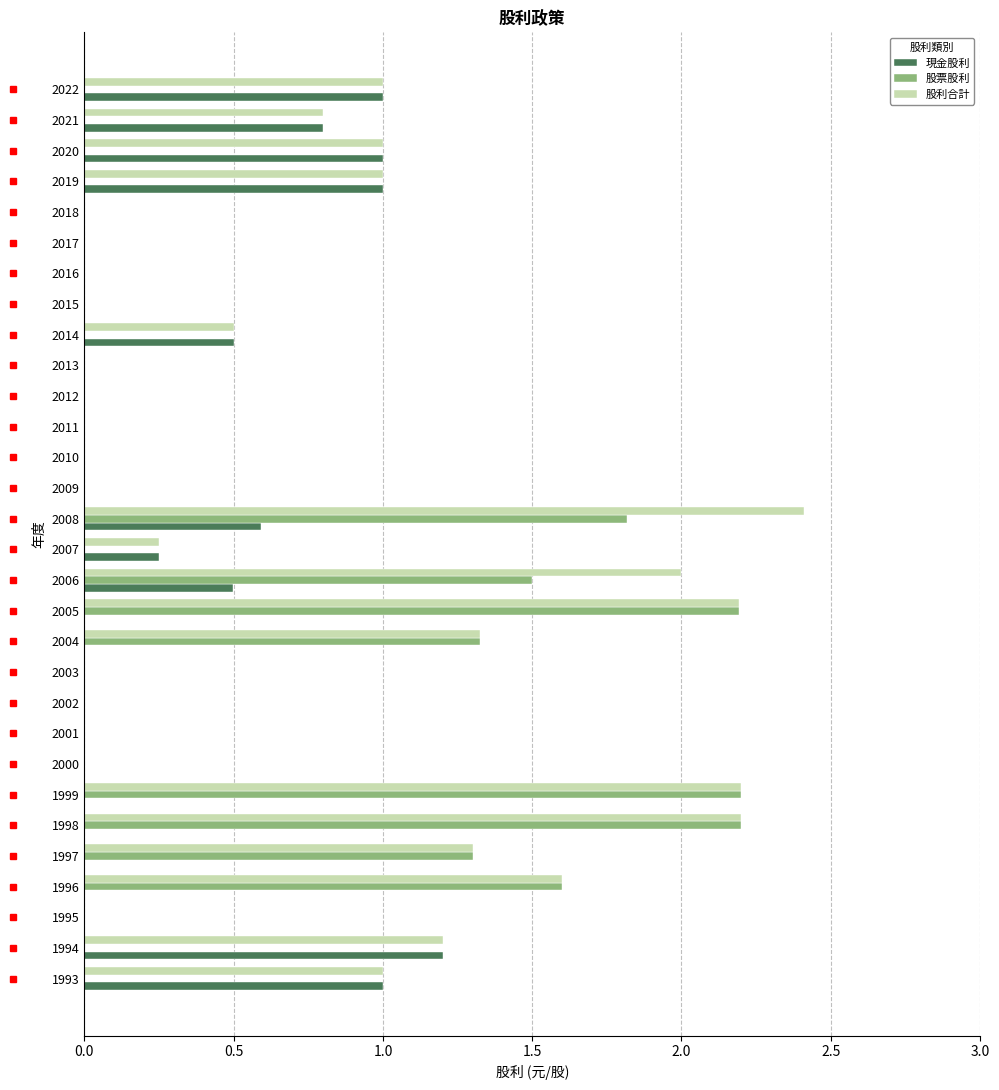

What is the sum of the 股利合計 values at 1995 and 1998?

2.2